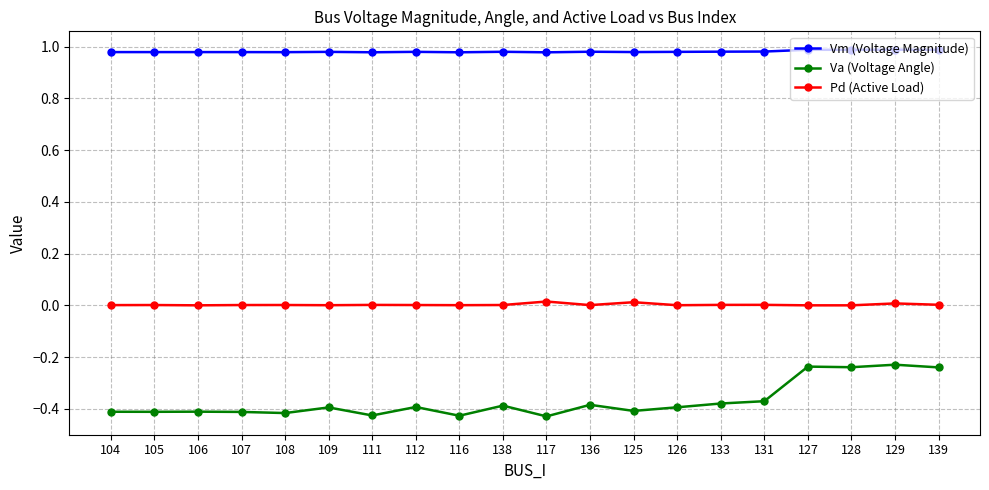

Is the value of Pd (Active Load) at 106 greater than the value of Vm (Voltage Magnitude) at 104?

No